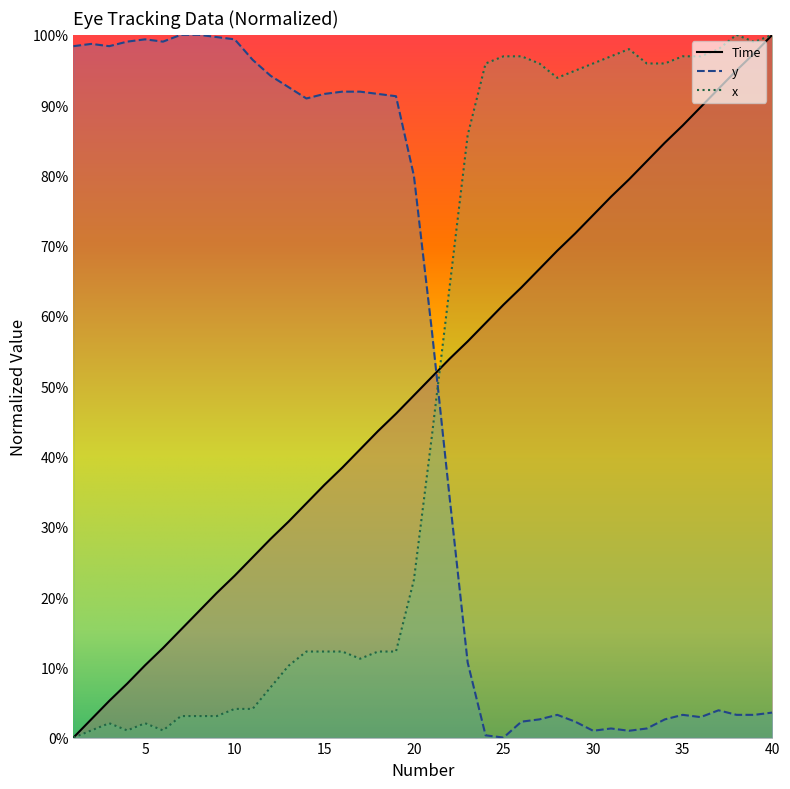

Does the chart display data point markers on the line(s)?

No